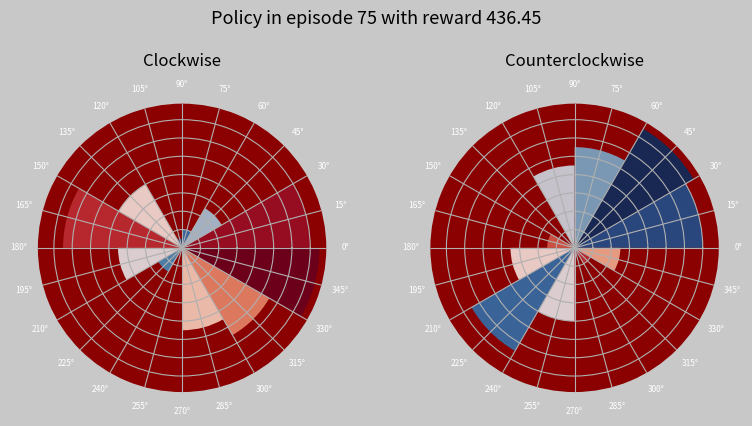

How many segments does this pie chart have?

25